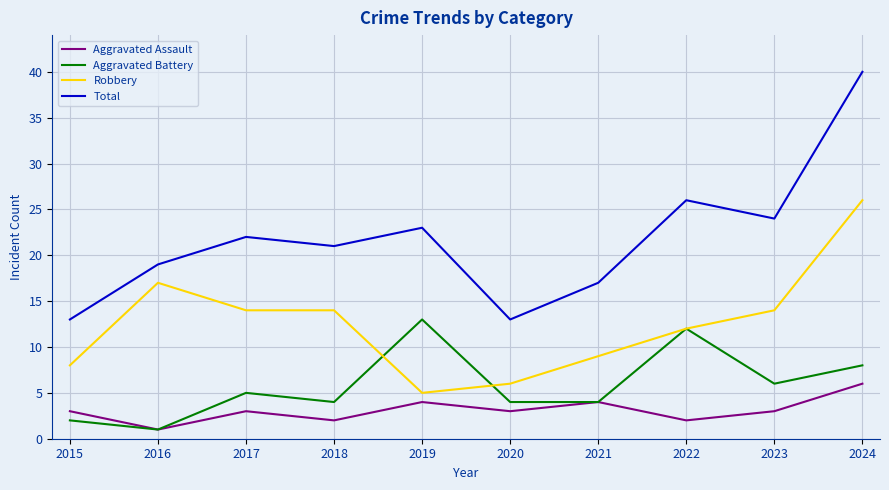

True or false: Total and Robbery intersect in this chart.

False